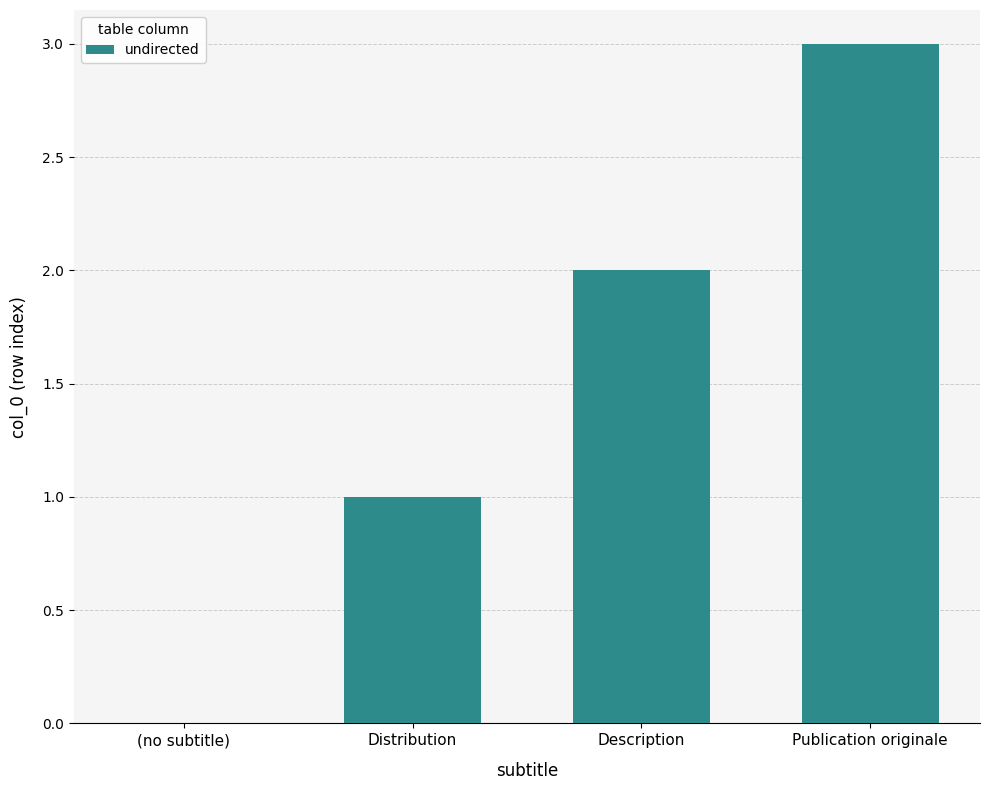

How many data points does each series have?

4